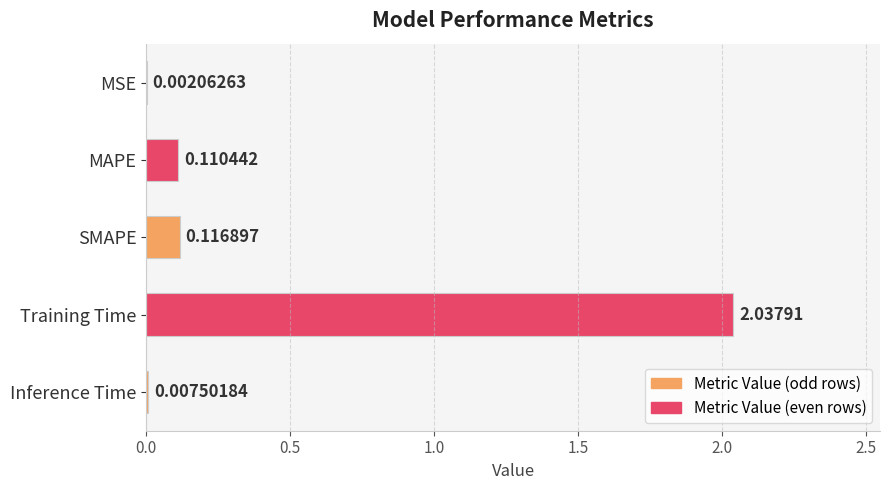

Which has a higher value, Training Time or SMAPE?

Training Time